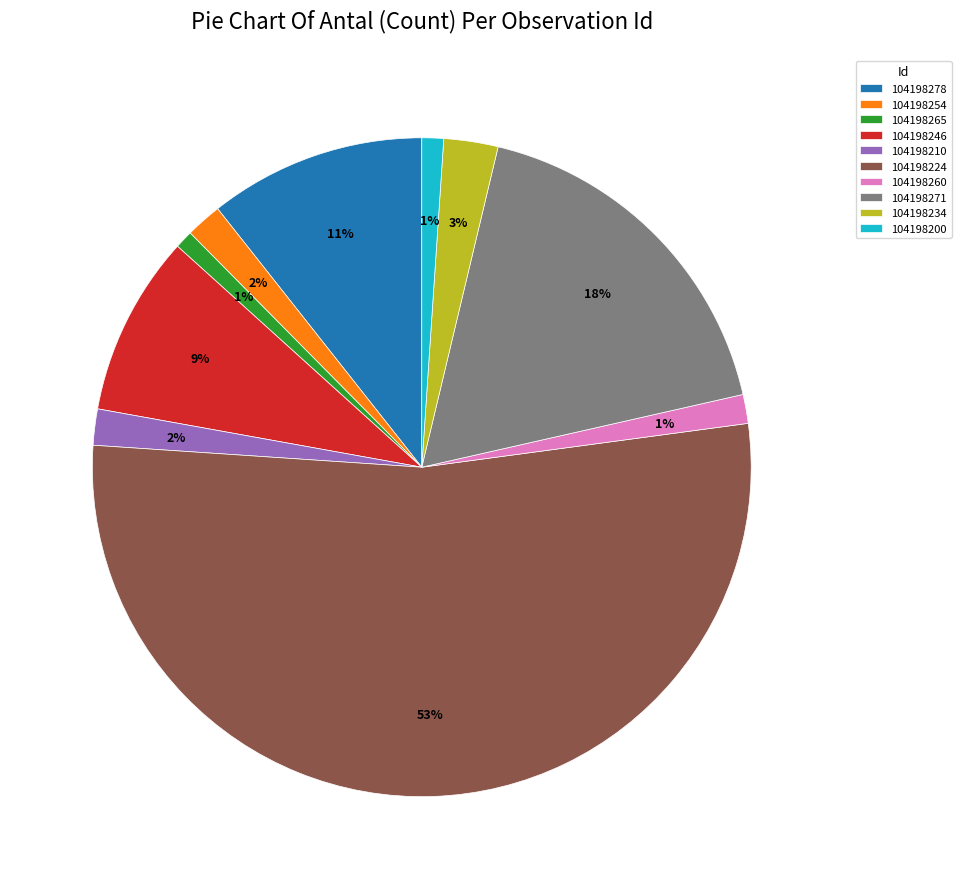

Which slice represents more than half of the pie?

104198224